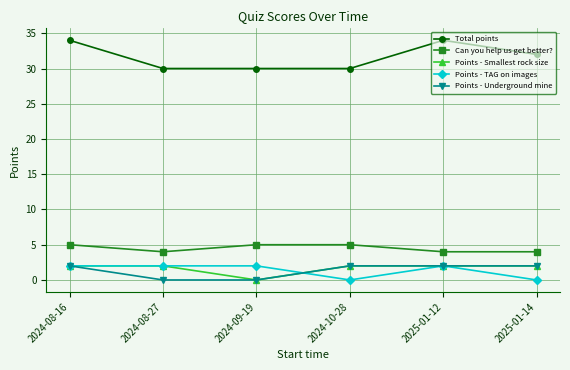

What is the difference between the second highest and second lowest values in the Can you help us get better? series?

1